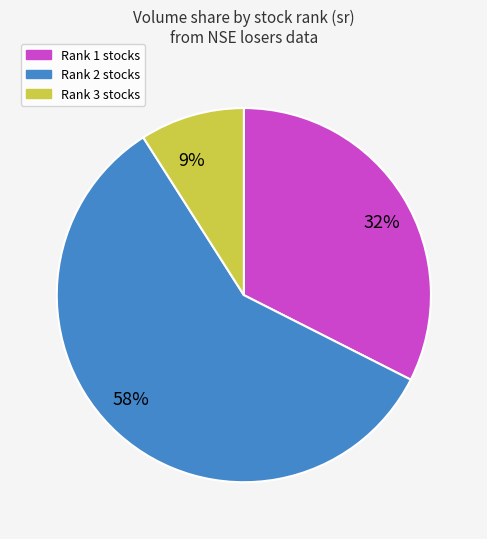

What is the ratio of the value at 9% to the value at 32%?

0.3